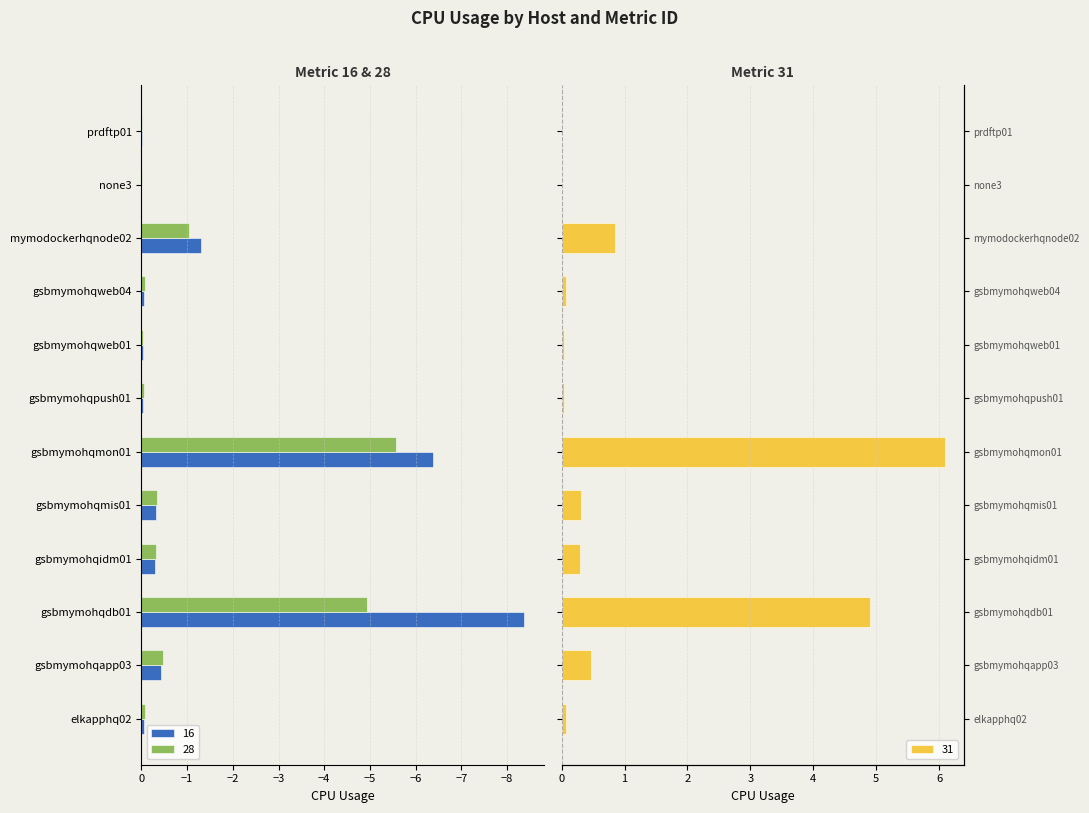

What position from the left is gsbmymohqpush01?

7